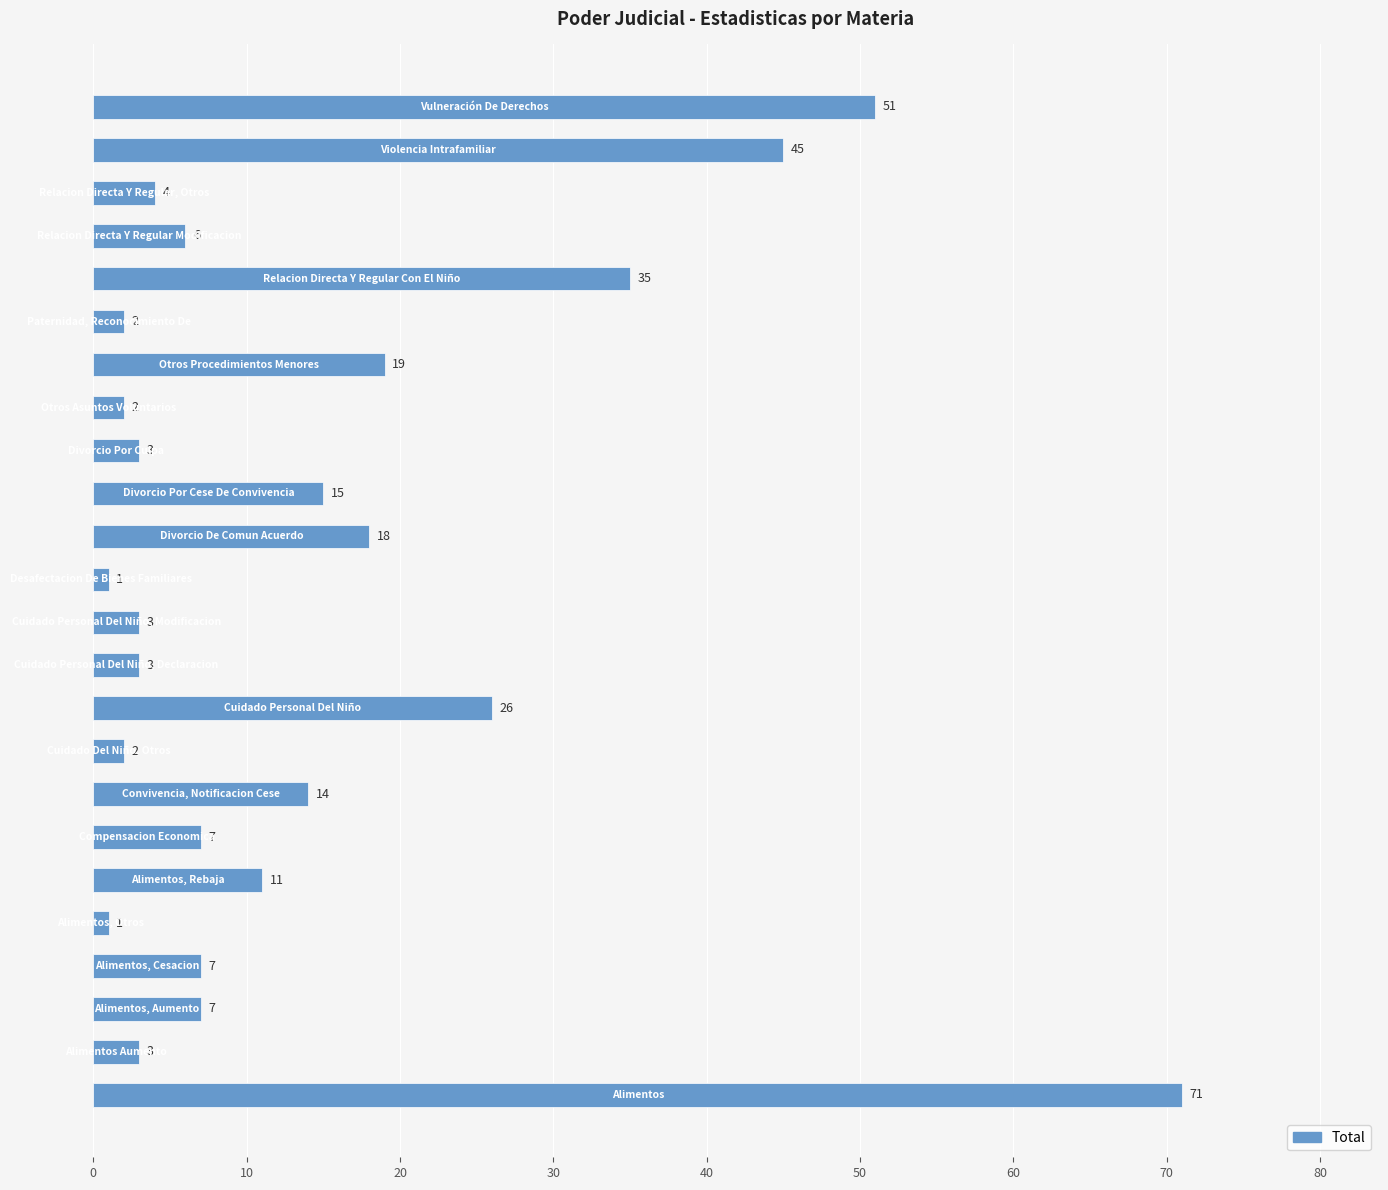

How many bars are there in total?

24